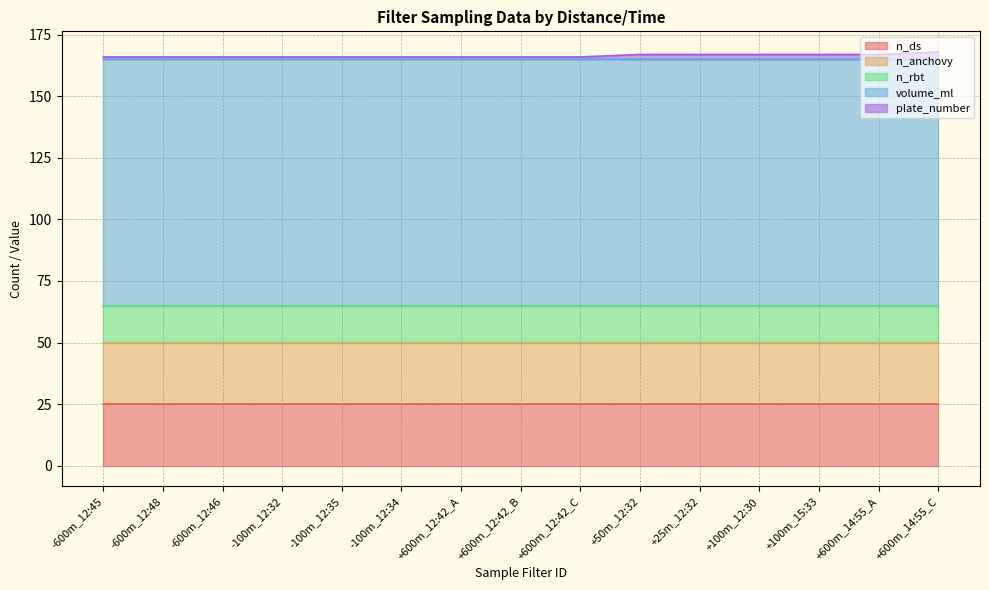

Rank the series by their maximum value, from highest to lowest.

volume_ml, n_ds, n_anchovy, n_rbt, plate_number